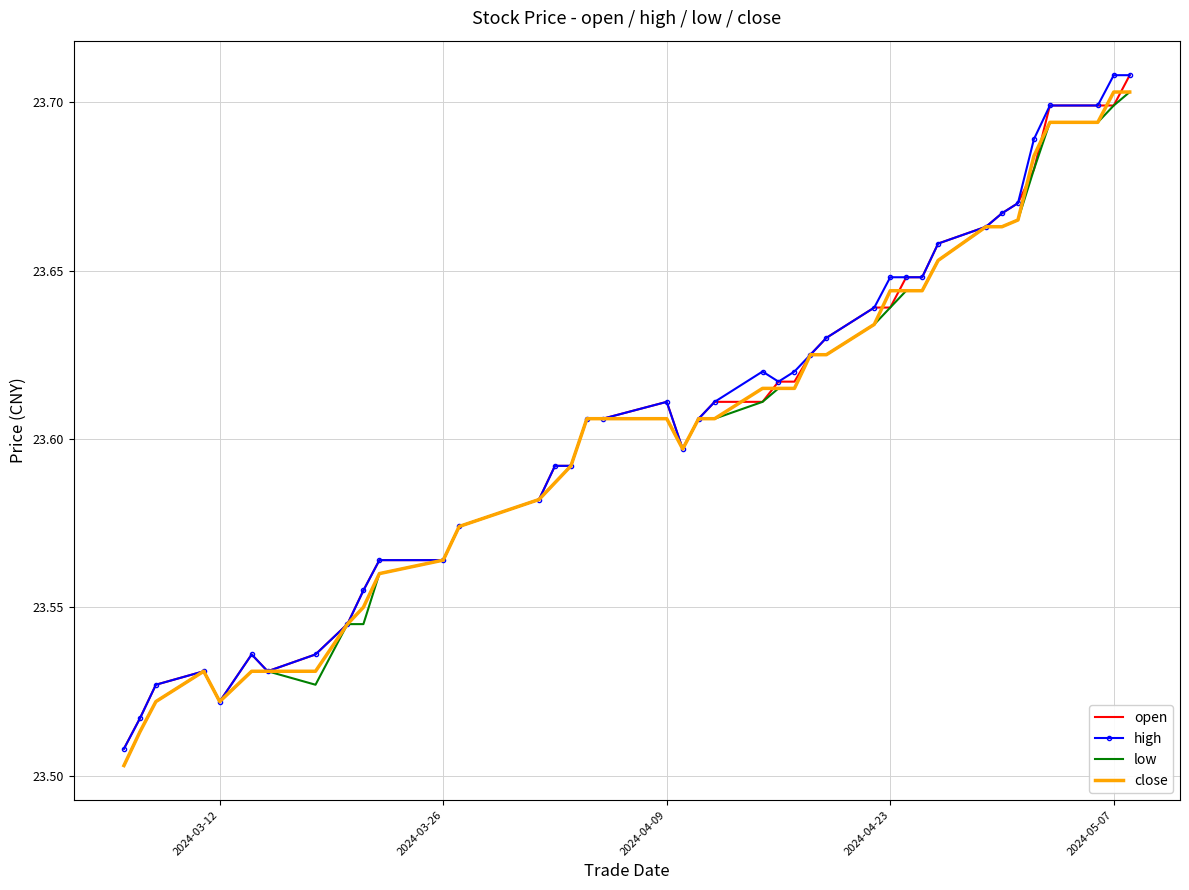

What is the difference between the second highest and second lowest values in the low series?

0.2